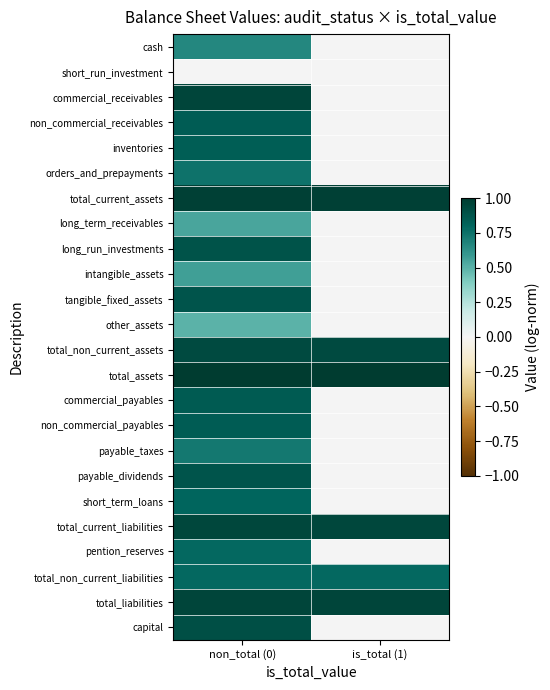

At which category does the chart reach its peak across all series?

non_total (0)